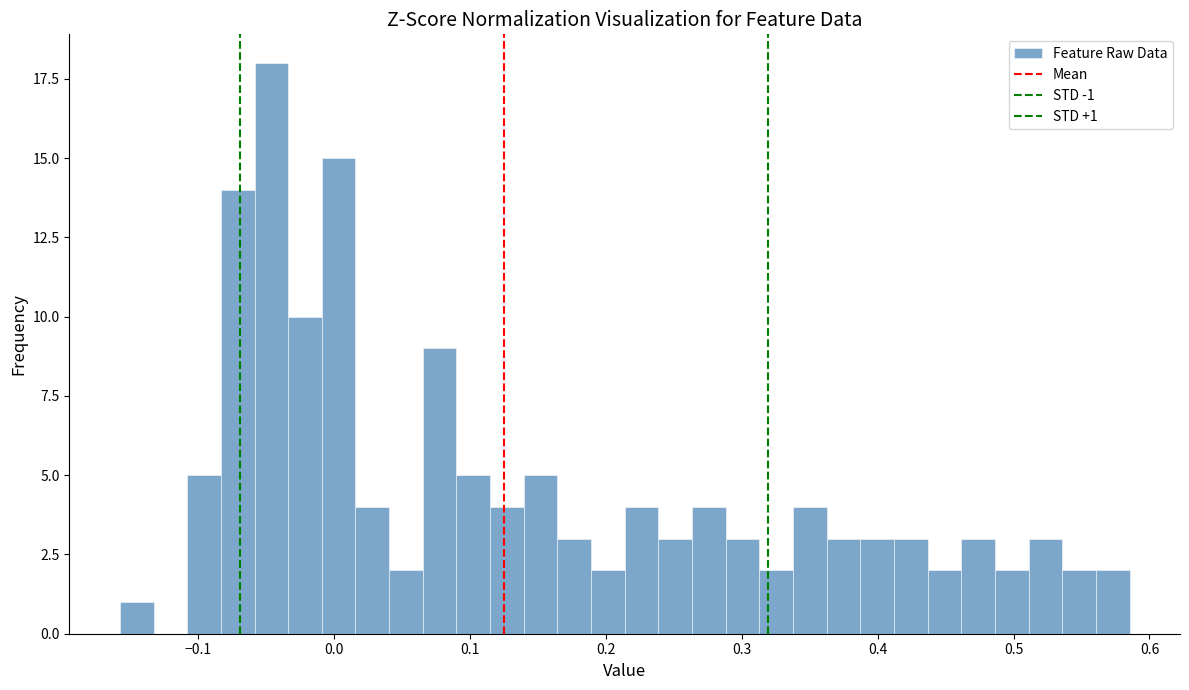

Read against the x-axis, roughly where is the centre of the tallest bar?

-0.05